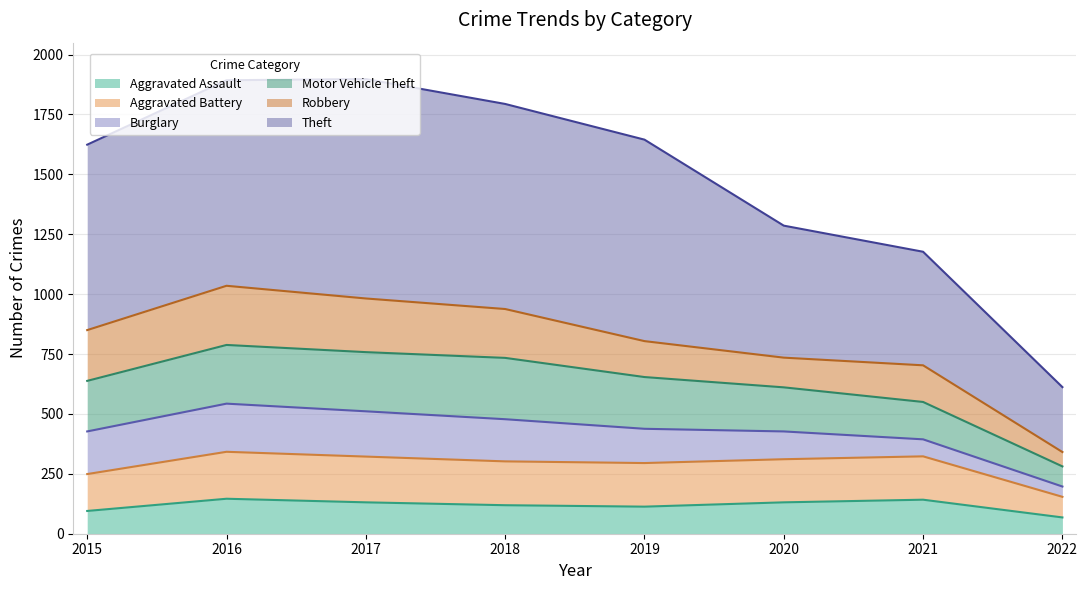

The value of Motor Vehicle Theft at 2017 is 2664. True or false?

False